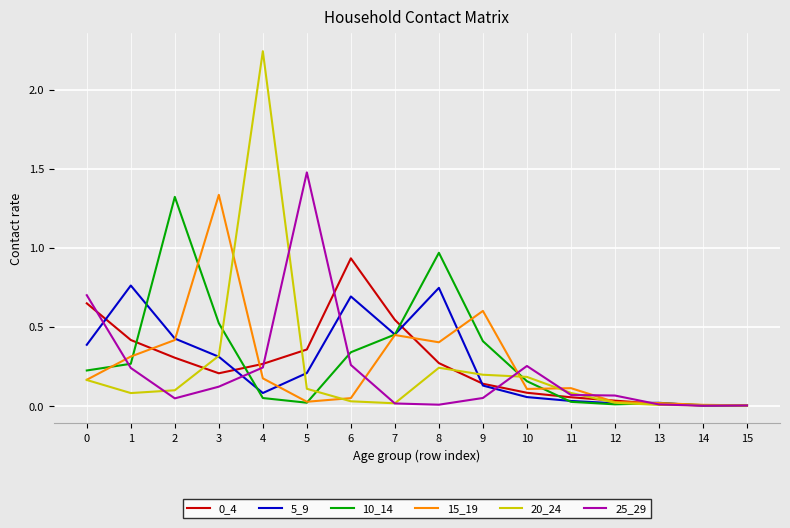

Is the value of 25_29 at 1 greater than the value of 0_4 at 12?

Yes